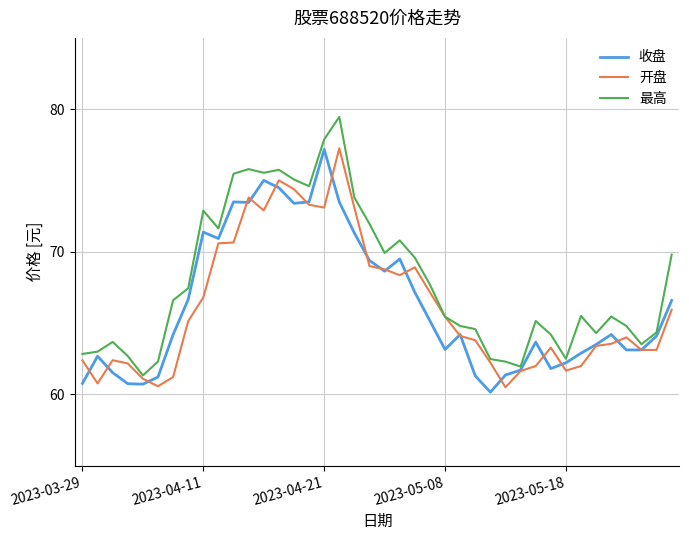

What is the maximum value for 收盘?

77.2